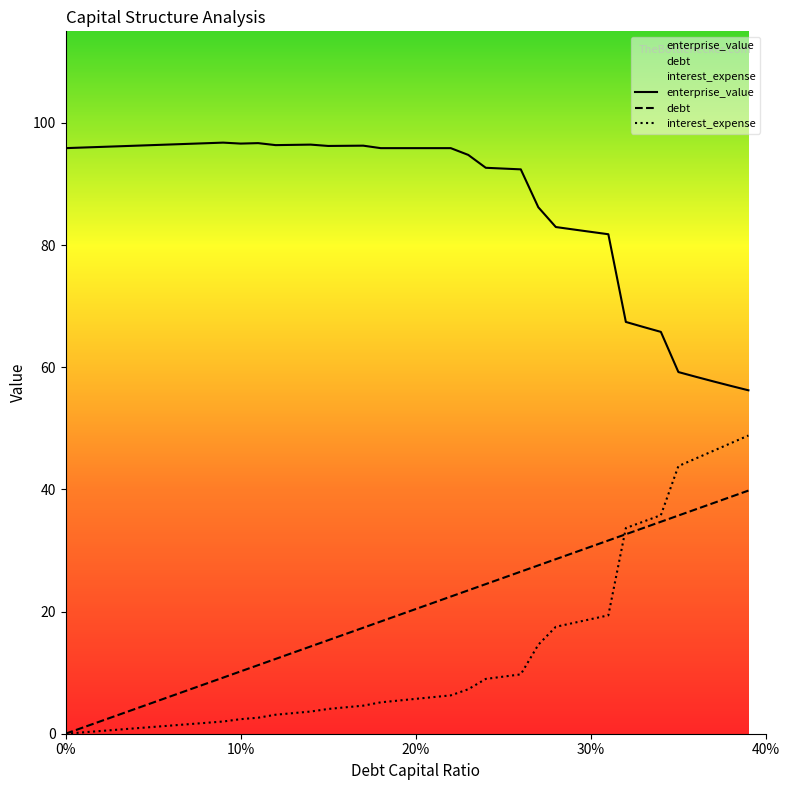

What is the label of the 19th point from the right?

0.21